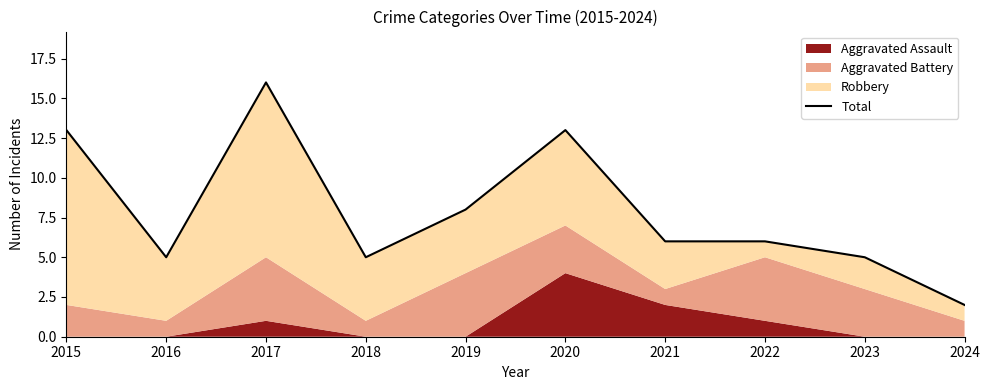

What is the difference between the maximum and minimum values?

14